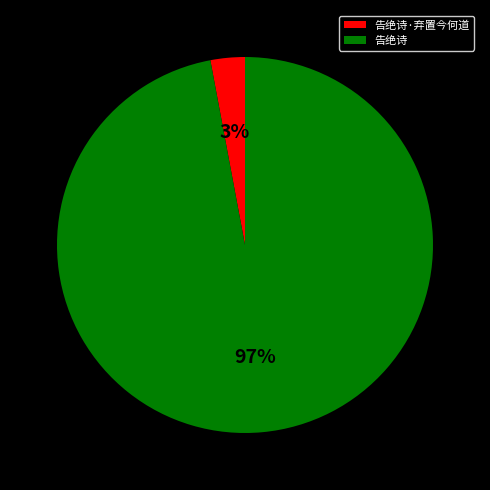

Which has a higher value, 告绝诗 or 告绝诗·弃置今何道?

告绝诗